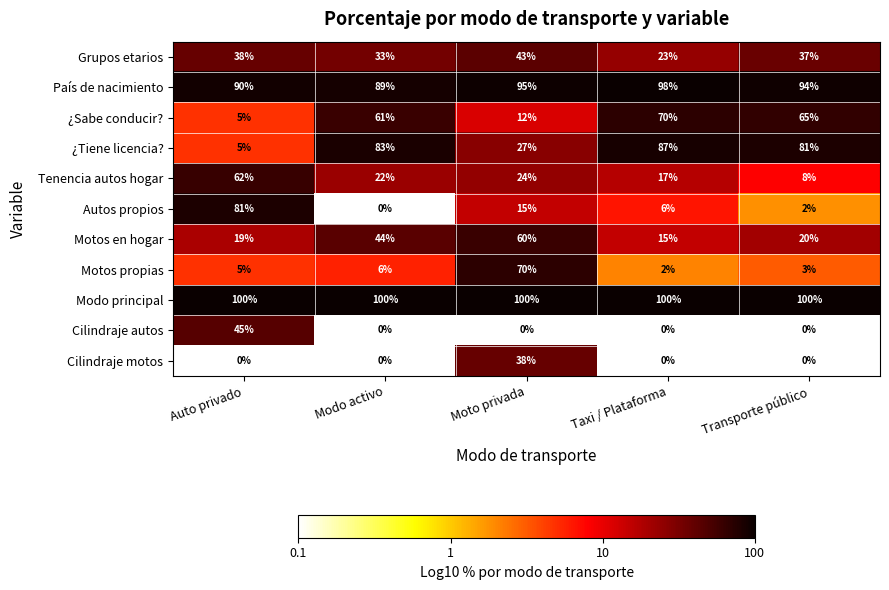

Between Auto privado and Taxi / Plataforma, which series saw the biggest shift?

¿Tiene licencia?